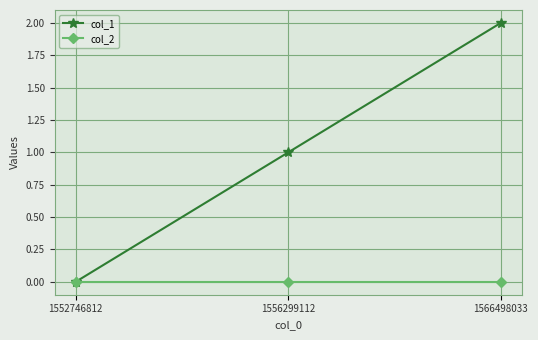

Which series has the widest spread of values?

col_1